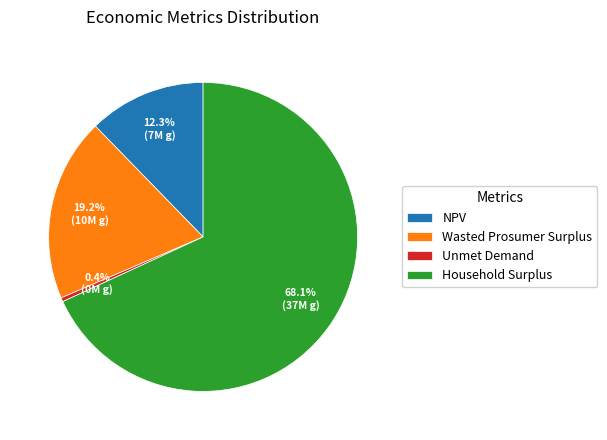

To the nearest percent, what portion does Household Surplus represent?

68%